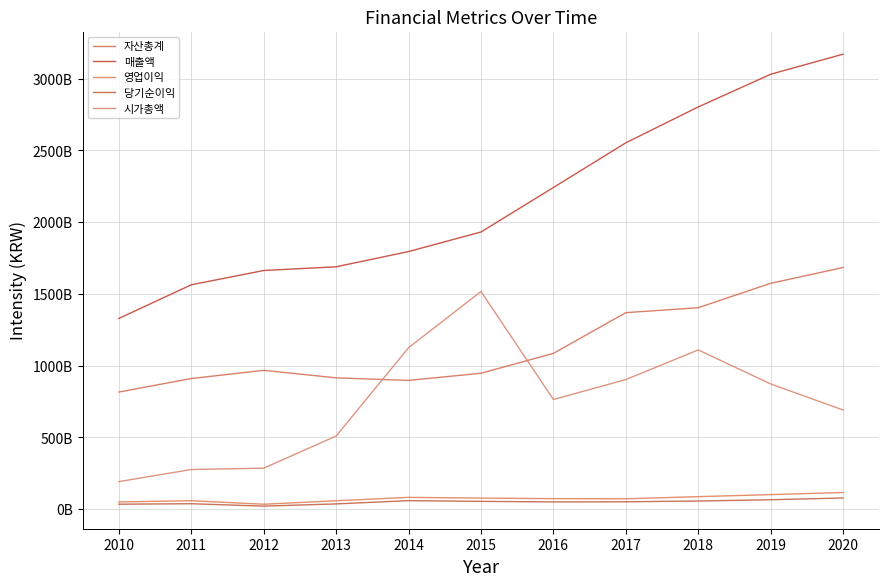

Does the chart have visible grid lines?

Yes